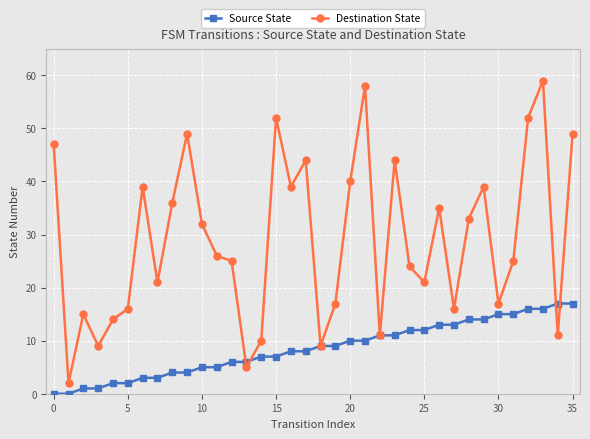

List the series in order of their overall mean, highest first.

Destination State, Source State